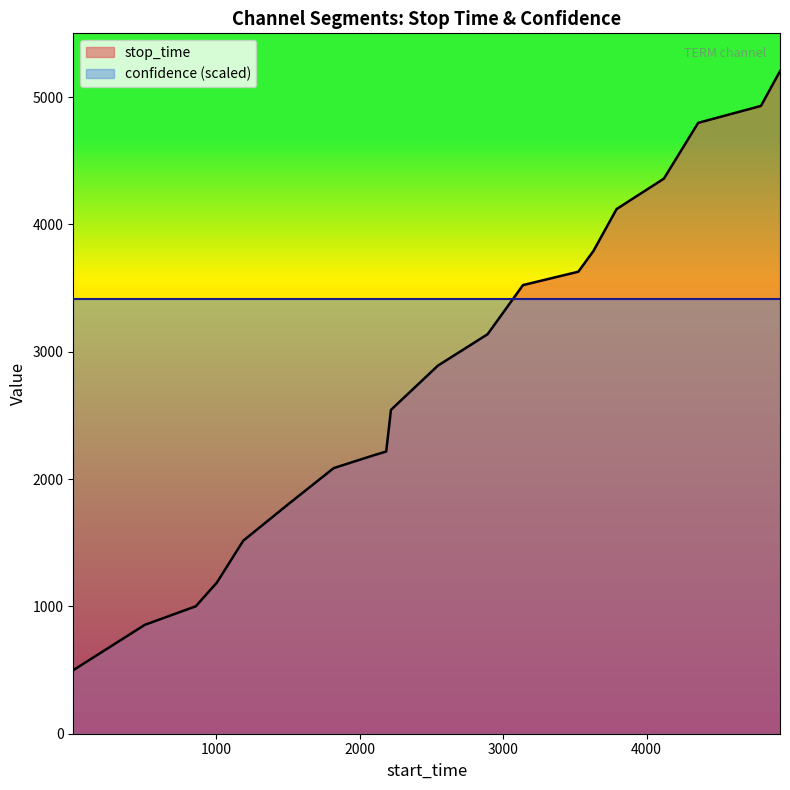

What is the value of the 18th point from the left?

4797